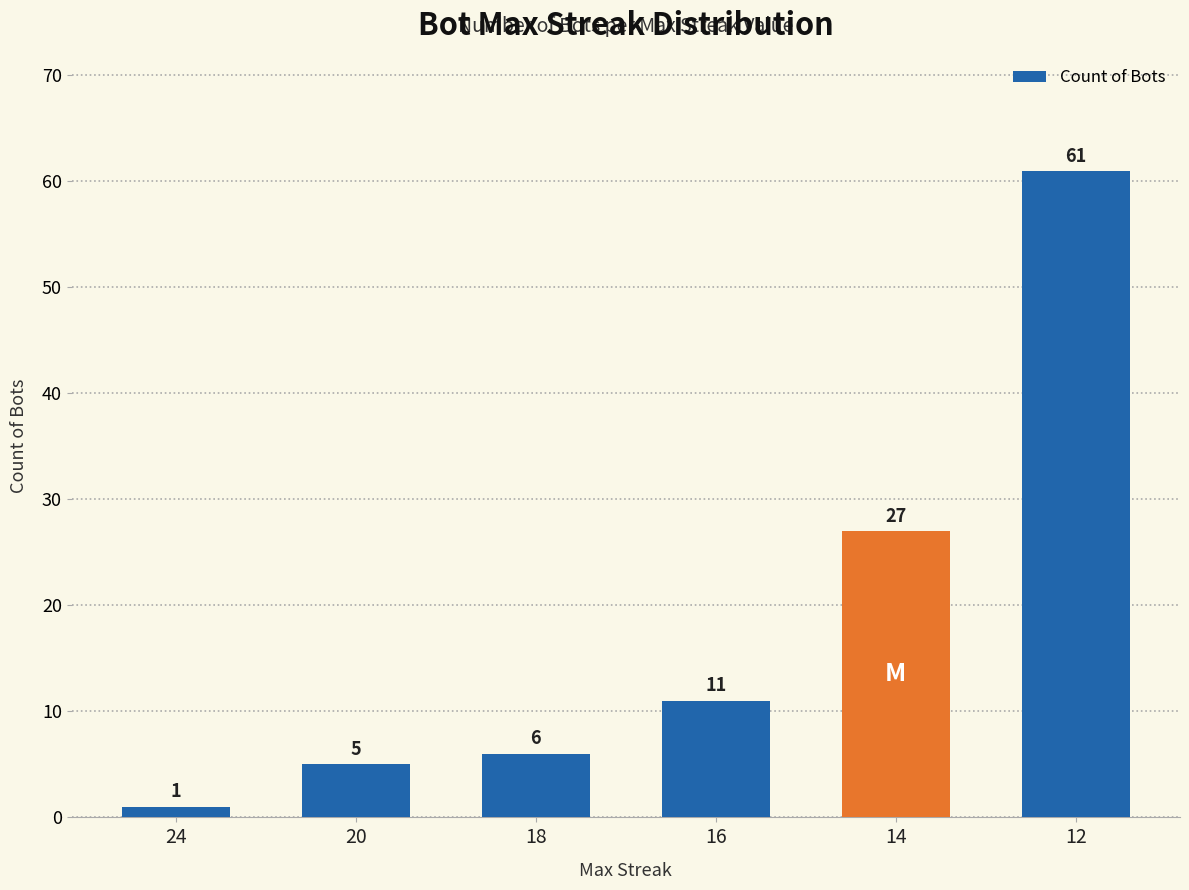

Which has a higher value, 14 or 20?

14